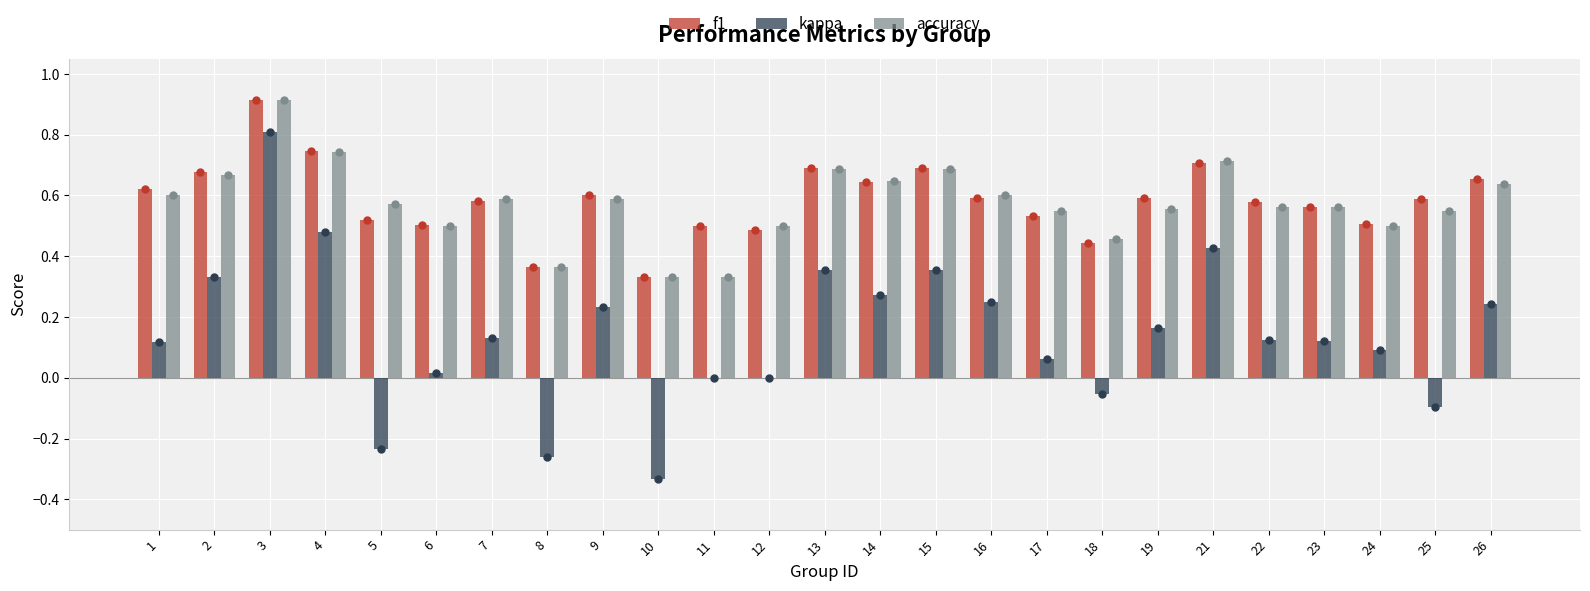

Is it true that accuracy equals 0.6 at 1?

True